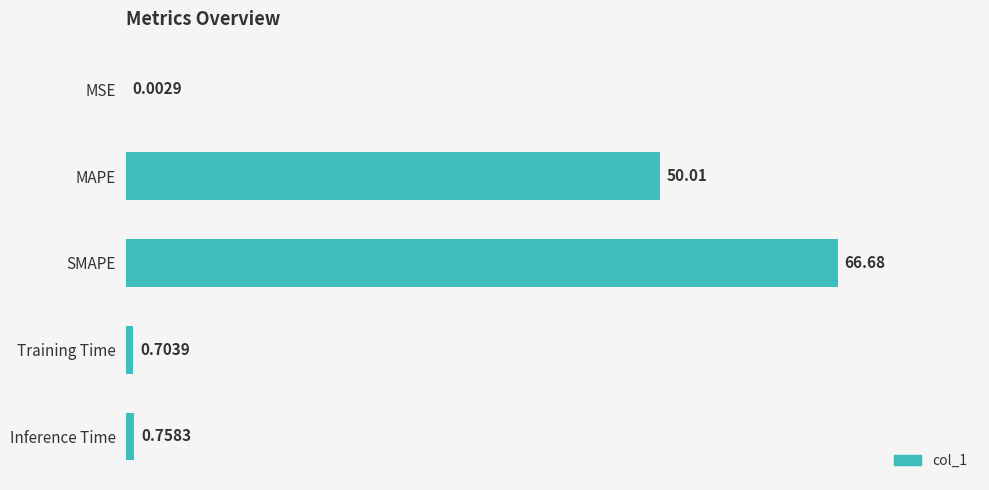

Which has a higher value, Training Time or Inference Time?

Inference Time